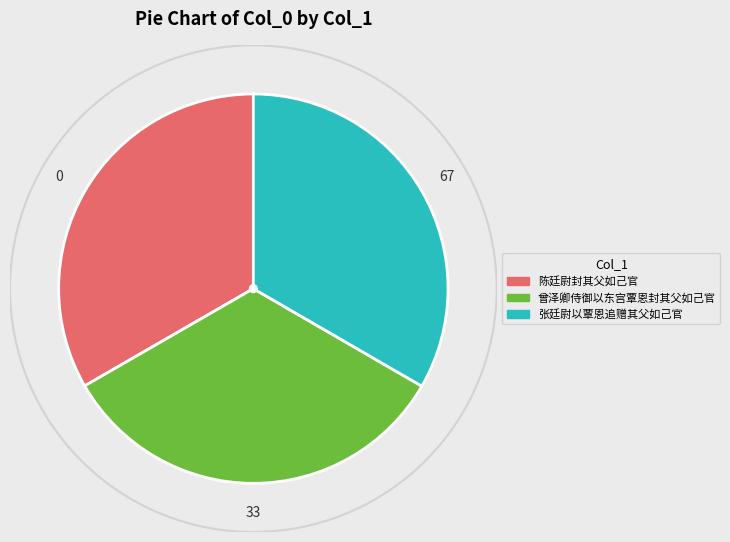

Is it true that 曾泽卿侍御以东宫覃恩封其父如己官 is 33% of the pie?

True